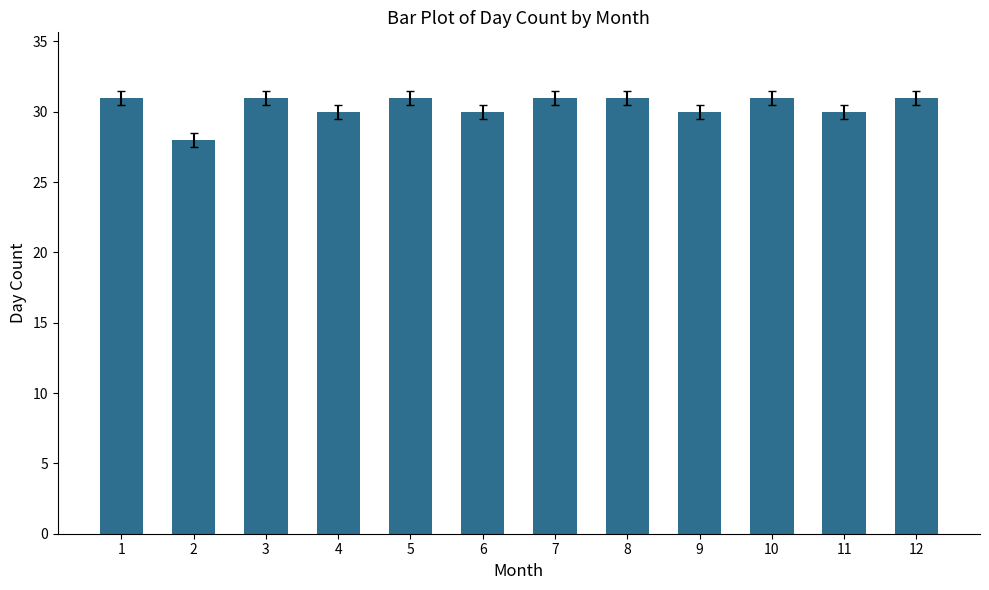

True or false: the data shows 21 at 7.

False